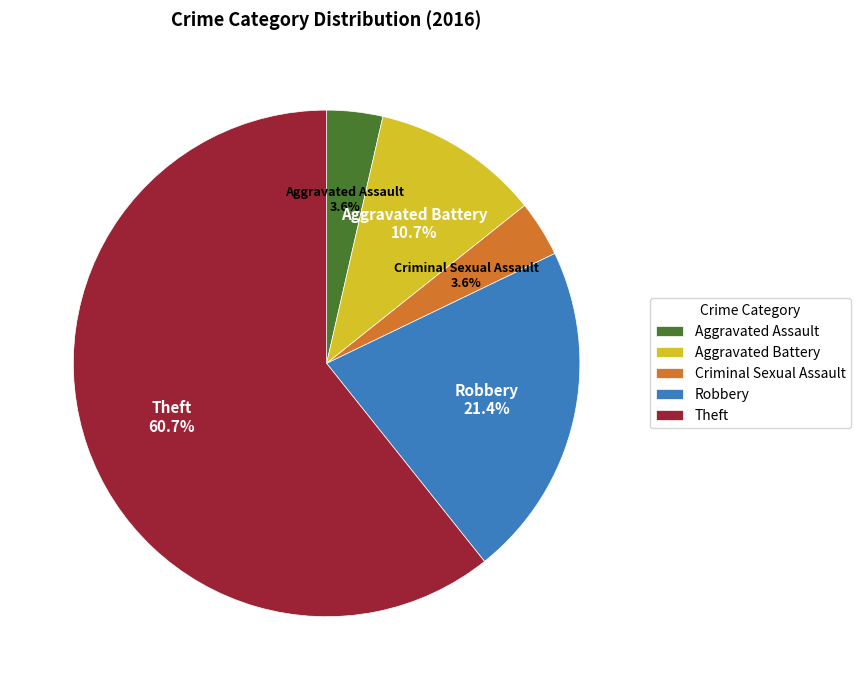

Does Theft represent more than half of the total?

Yes